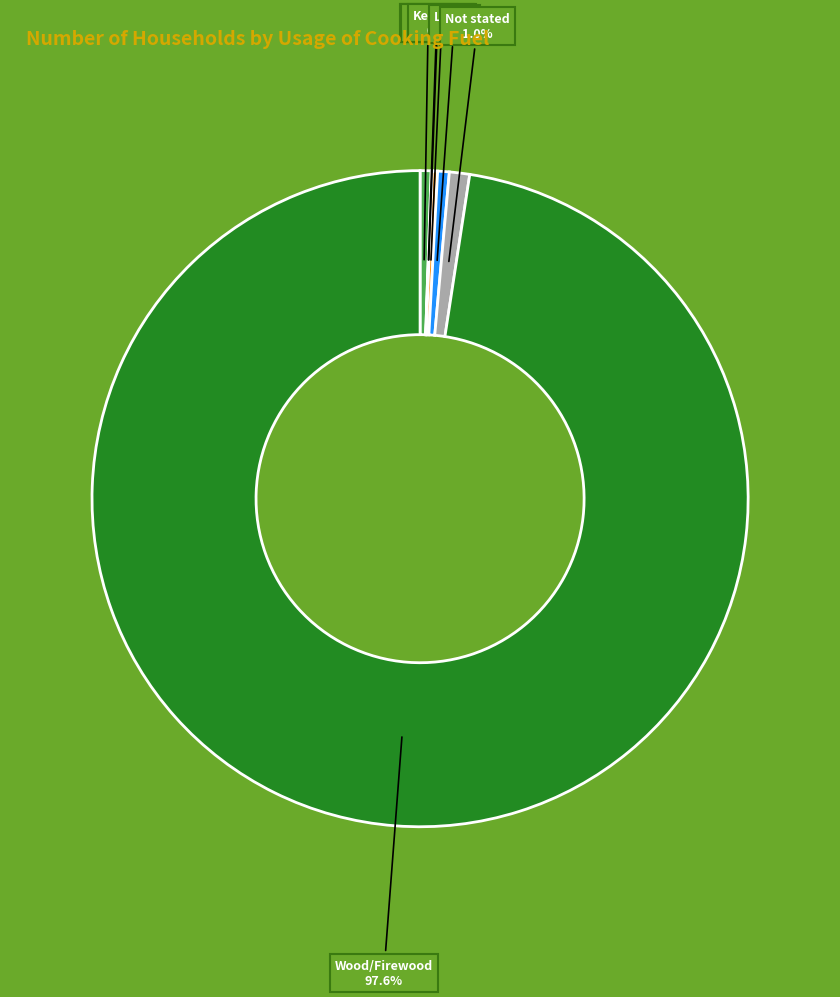

What portion of the pie excludes Wood/Firewood?

2.4%